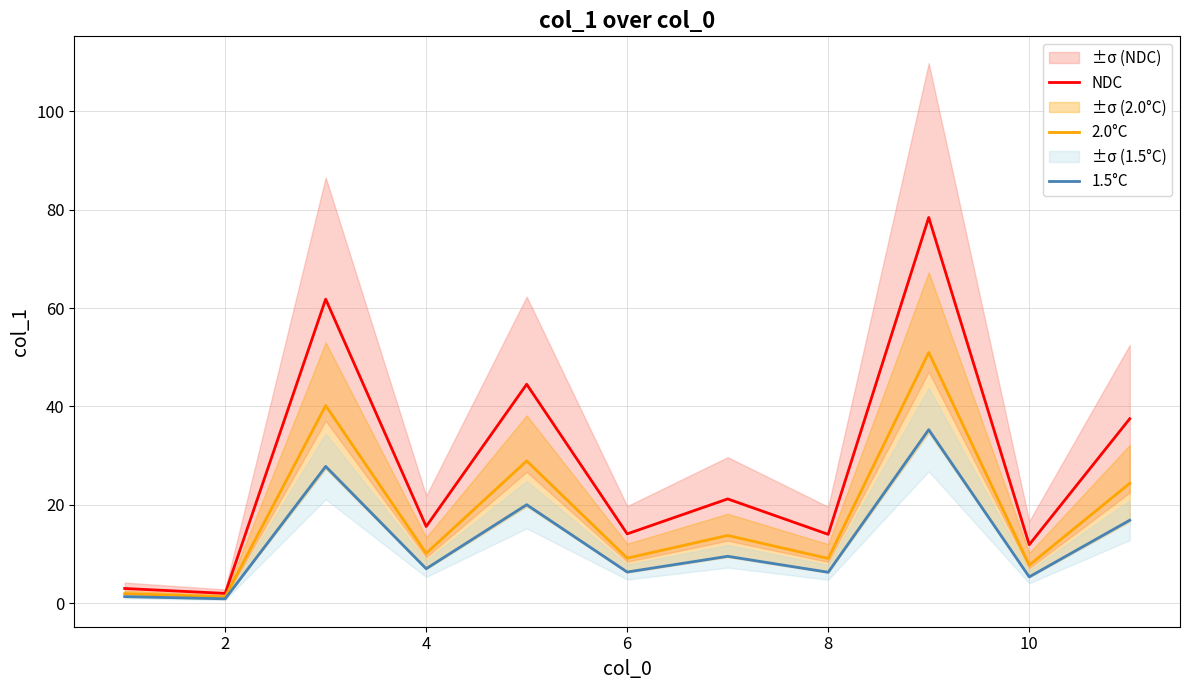

Is it true that NDC equals 21.3 at 8?

False